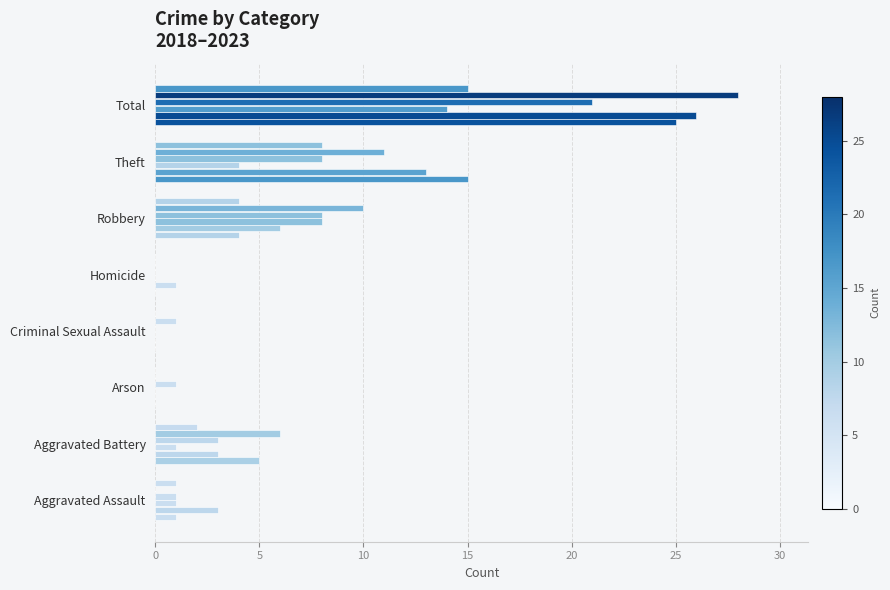

How many categories are shown in the chart?

8